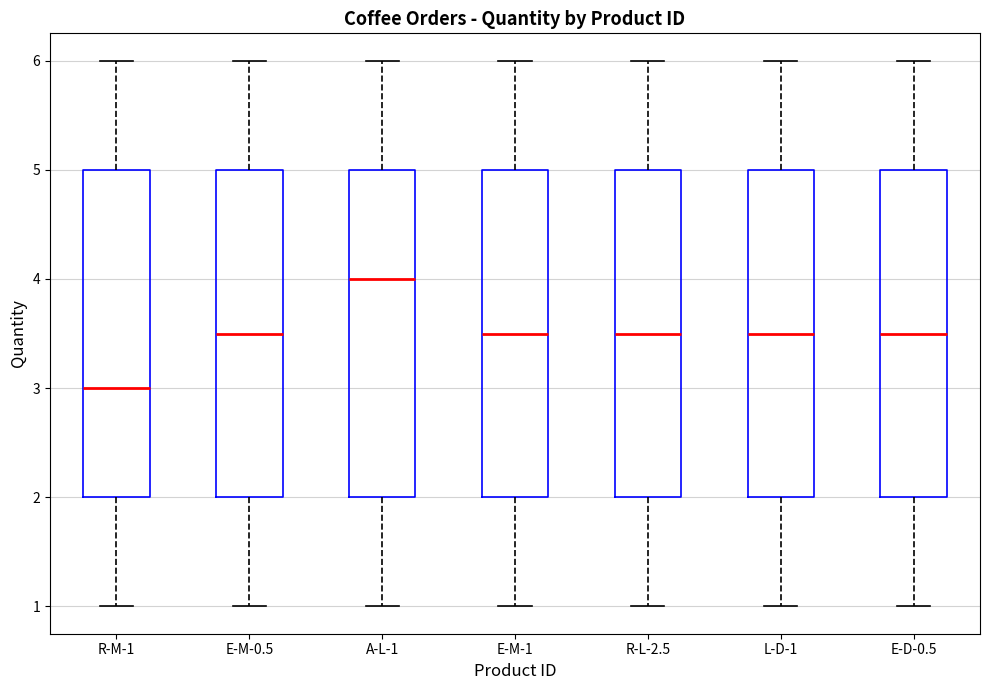

Which box has the lowest median line?

R-M-1